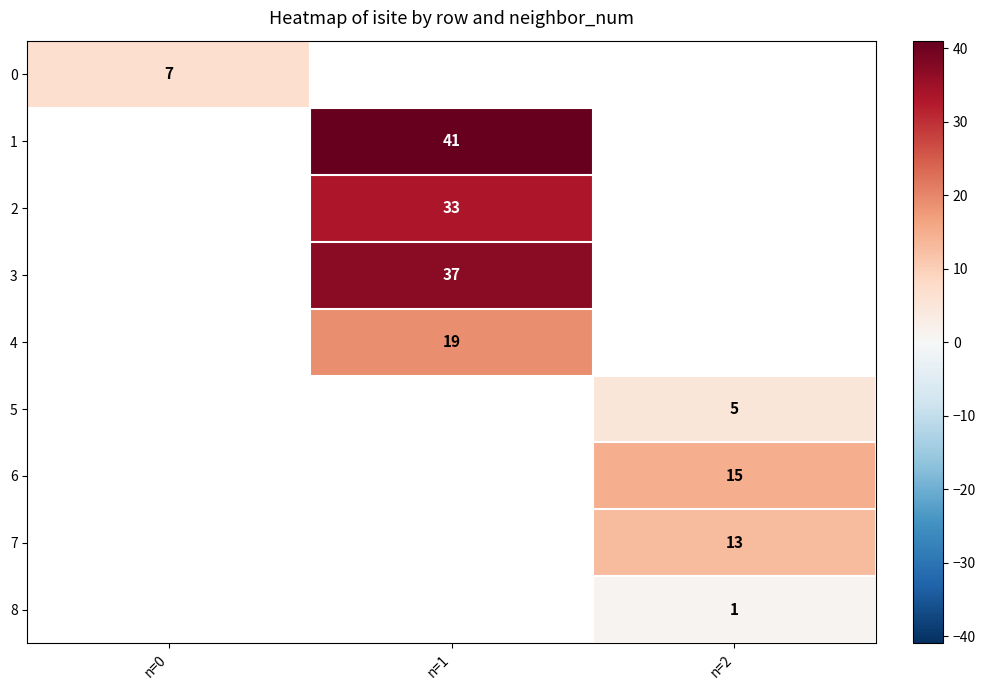

True or false: 4 has a value of 19 at n=1.

True